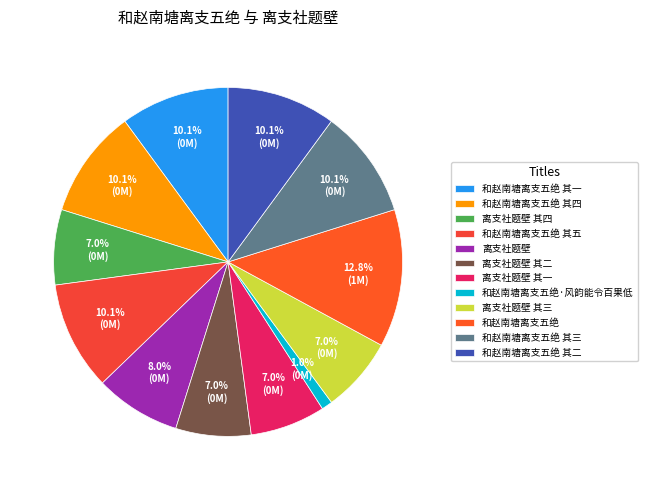

To the nearest percent, what is the average slice percentage?

8%